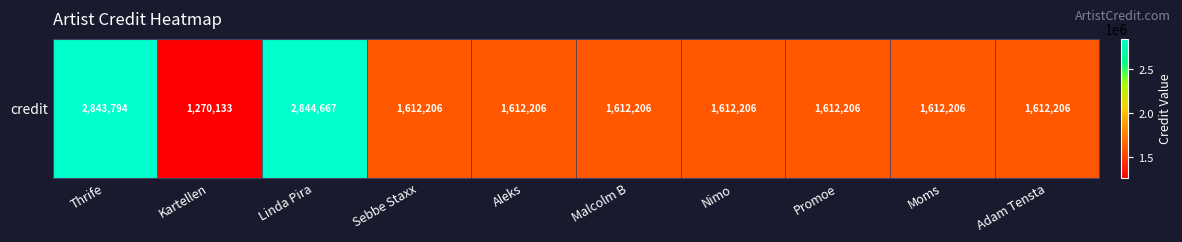

Rank the categories by value from highest to lowest.

Linda Pira, Thrife, Sebbe Staxx, Aleks, Malcolm B, Nimo, Promoe, Moms, Adam Tensta, Kartellen